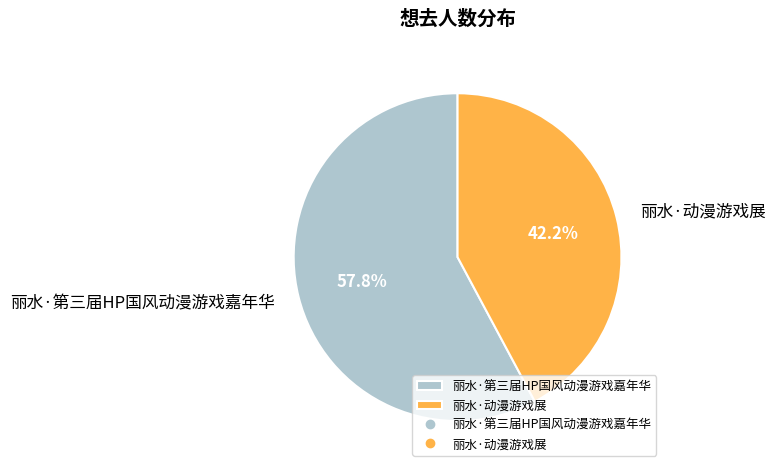

Which slice represents more than half of the pie?

丽水·第三届HP国风动漫游戏嘉年华